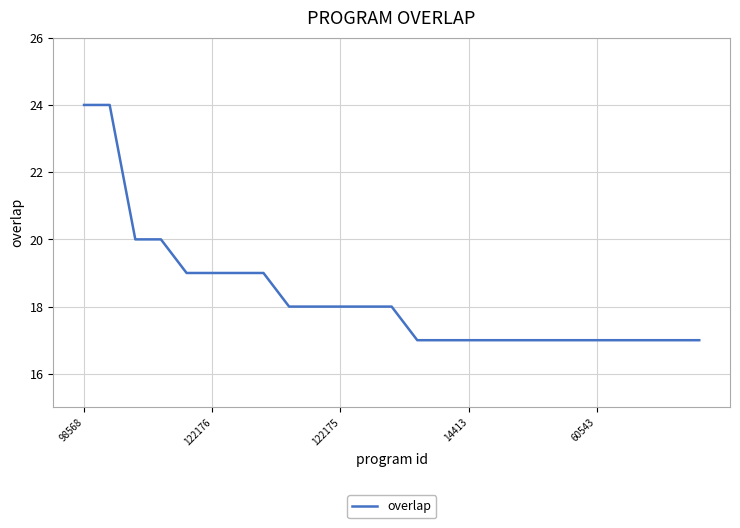

What is the maximum value shown in the chart?

24